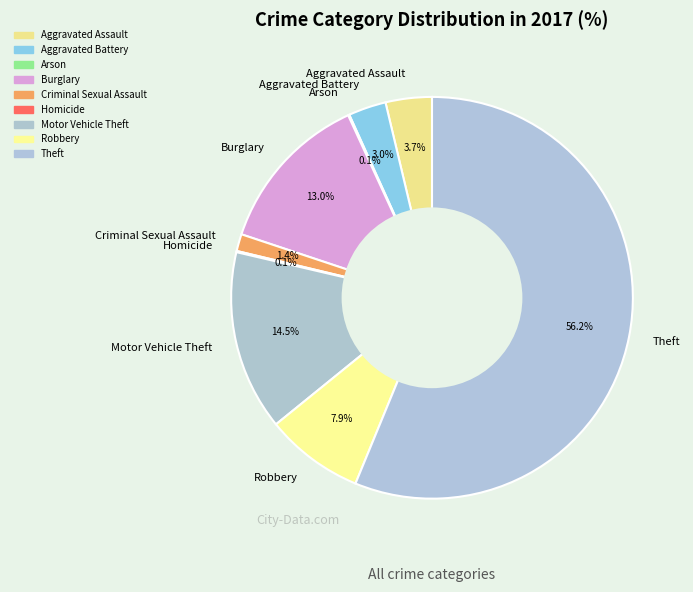

How much of the chart is everything except Motor Vehicle Theft?

85.5%